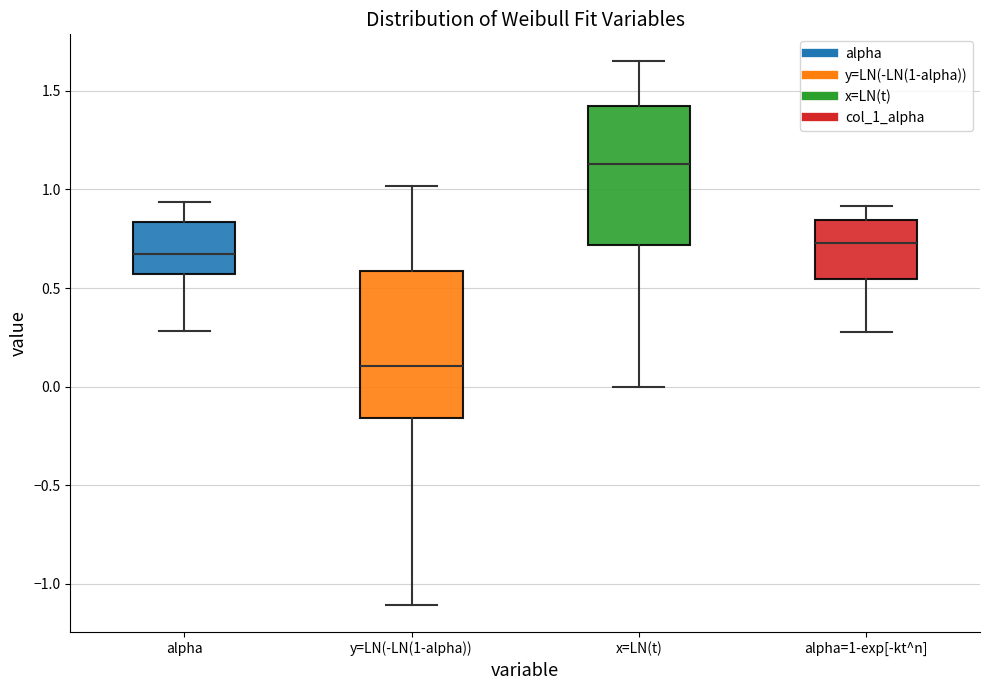

Where is the lower edge of the box for y=LN(-LN(1-alpha)) on the y-axis? The values are not printed on the chart, so give them approximately, as read against the axis.

-0.15